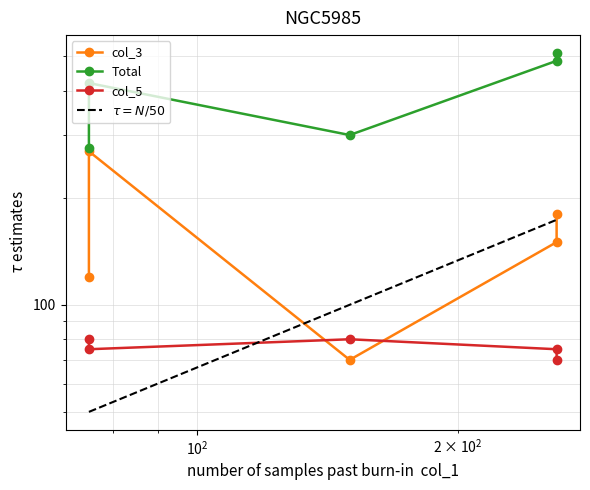

True or false: col_3 and Total cross at least once.

False